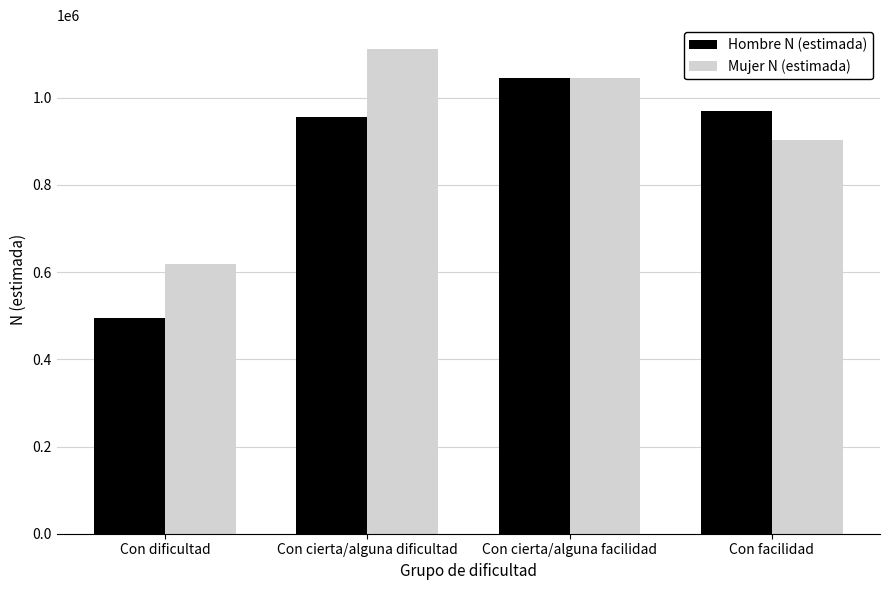

Between Con cierta/alguna dificultad and Con cierta/alguna facilidad, which series saw the biggest shift?

Hombre N (estimada)